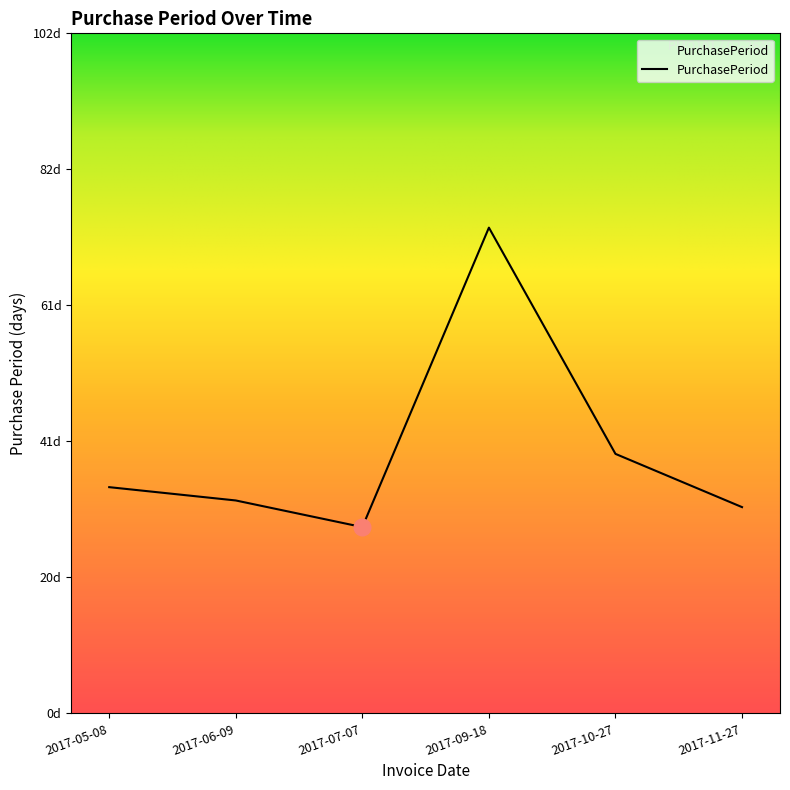

What is the difference between the maximum and minimum values?

45